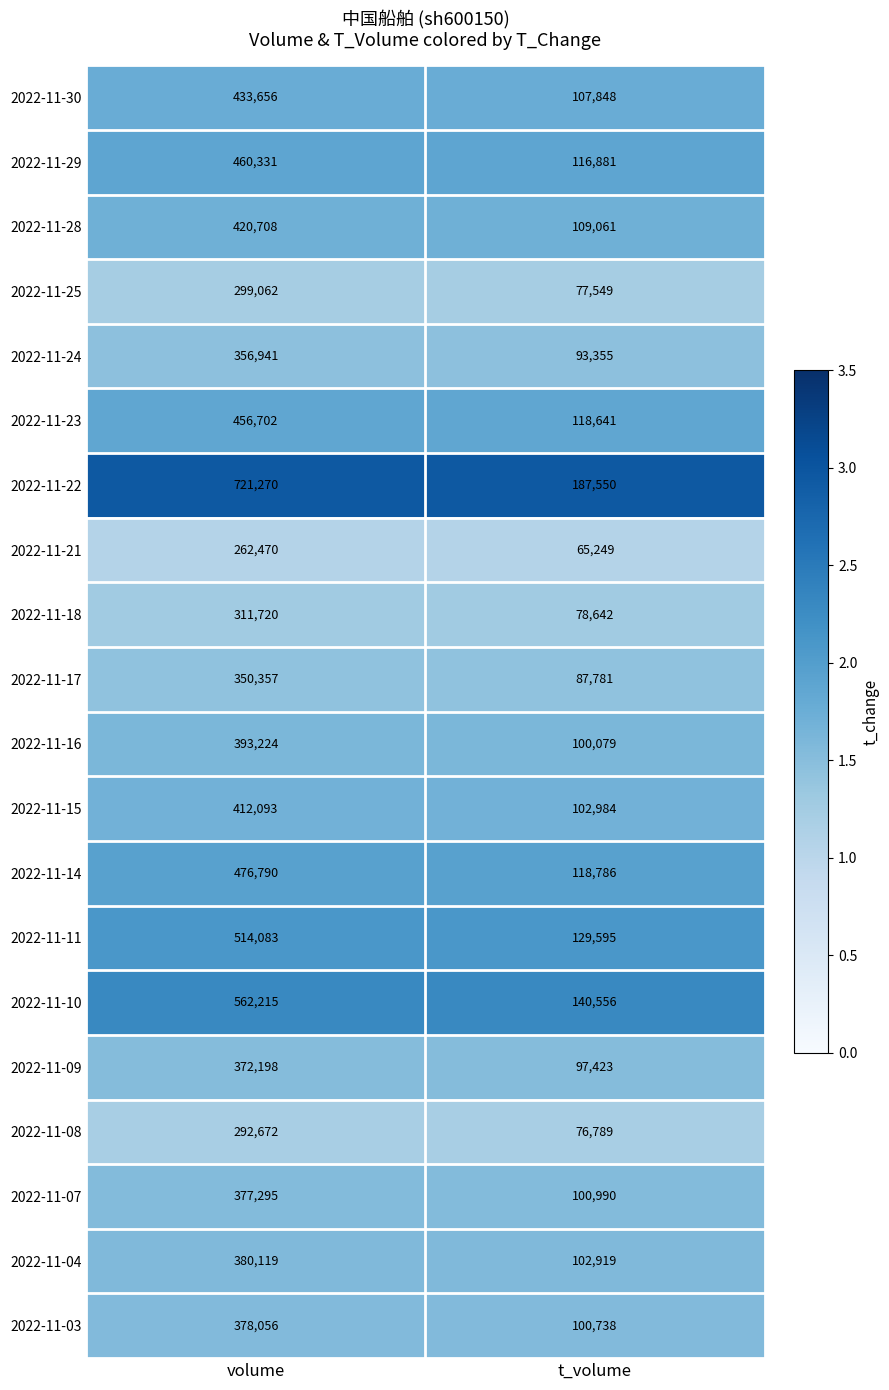

What is the spread (max minus min) of values at t_volume?

122301